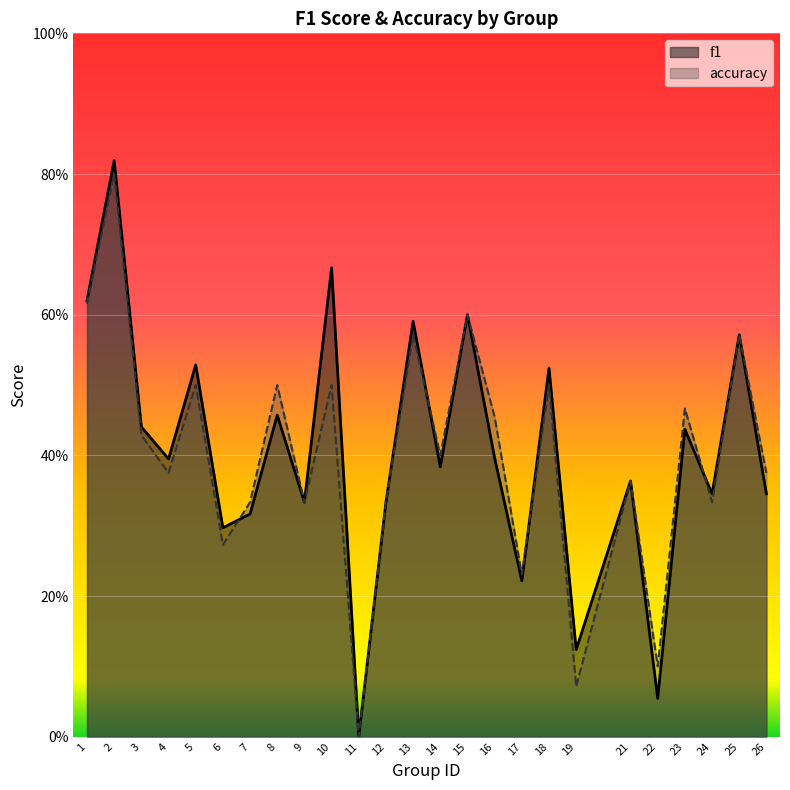

True or false: accuracy and f1 cross at least once.

True